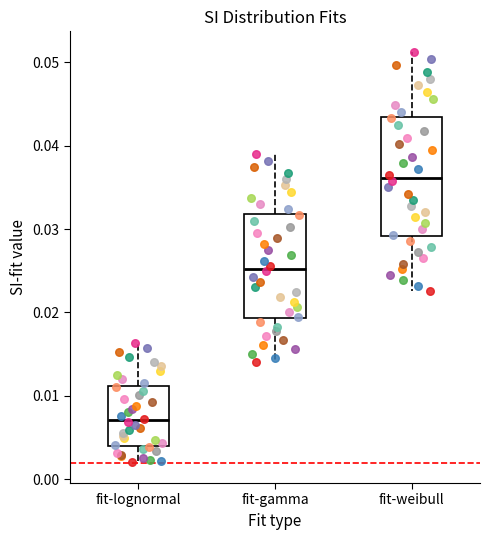

Where is the lower edge of the box for fit-gamma on the y-axis? The values are not printed on the chart, so give them approximately, as read against the axis.

0.019